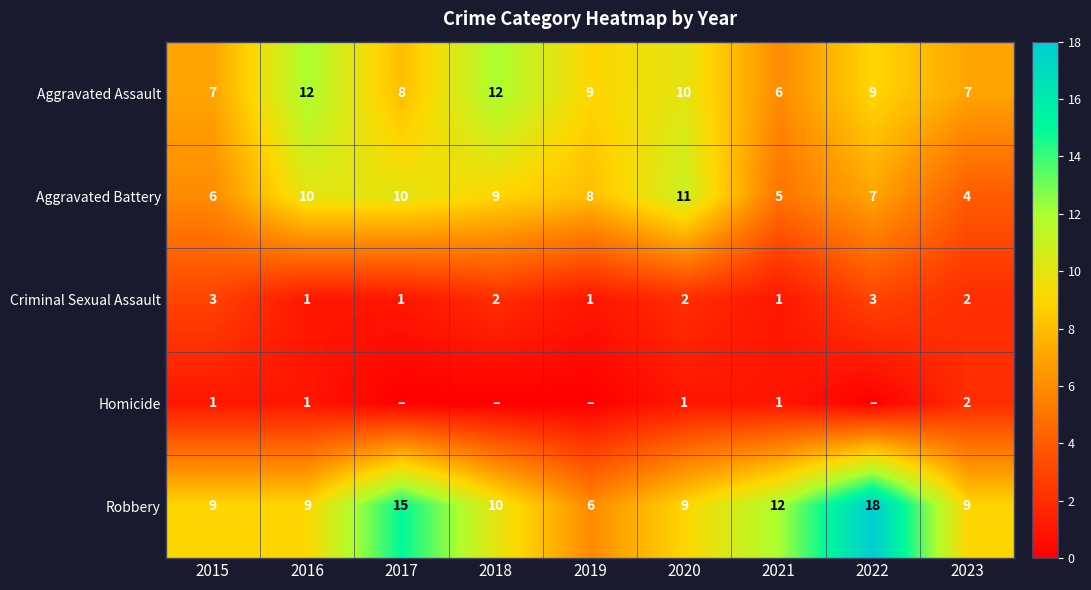

Between 2020 and 2018, which is larger?

2018